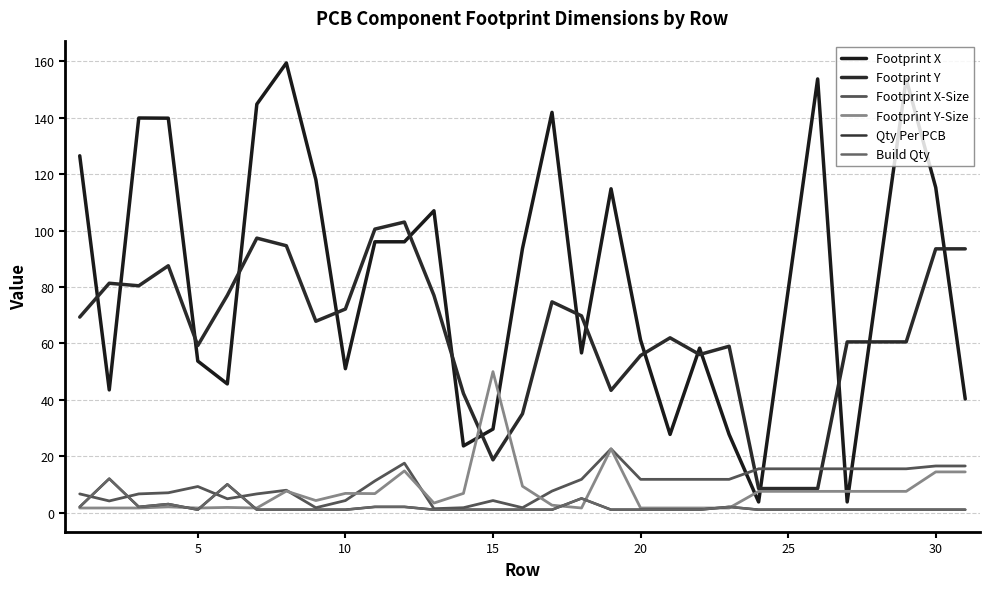

Which series has the widest spread of values?

Footprint X